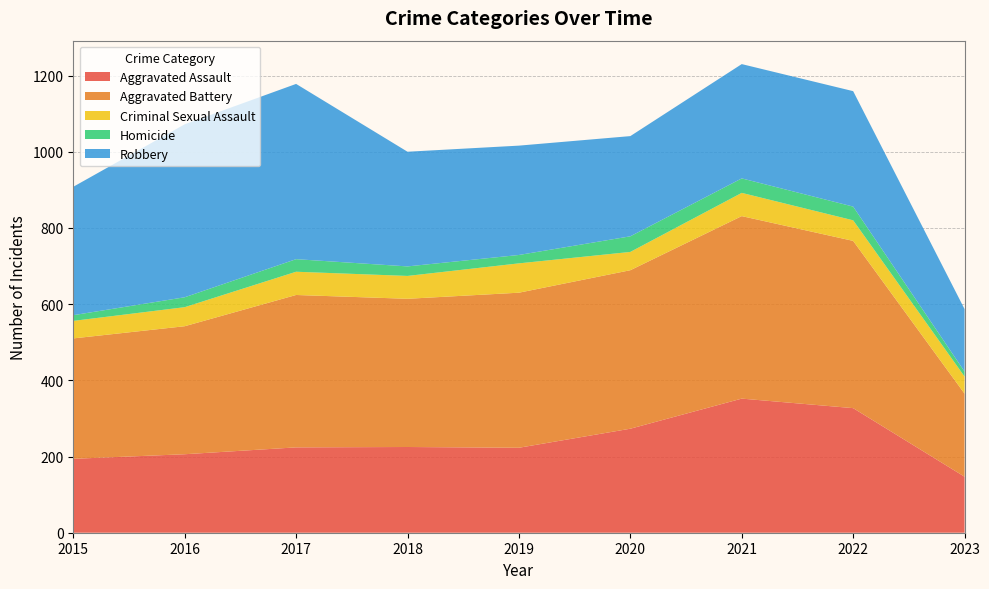

Reading right to left, list all the values displayed in this chart.

Aggravated Assault: 2023=147	2022=327	2021=352	2020=273	2019=223	2018=225	2017=224	2016=206	2015=194
Aggravated Battery: 2023=218	2022=439	2021=479	2020=416	2019=407	2018=389	2017=400	2016=336	2015=316
Criminal Sexual Assault: 2023=45	2022=54	2021=61	2020=48	2019=77	2018=60	2017=61	2016=50	2015=46
Homicide: 2023=13	2022=36	2021=38	2020=41	2019=22	2018=25	2017=33	2016=26	2015=15
Robbery: 2023=164	2022=303	2021=300	2020=263	2019=287	2018=301	2017=460	2016=454	2015=337